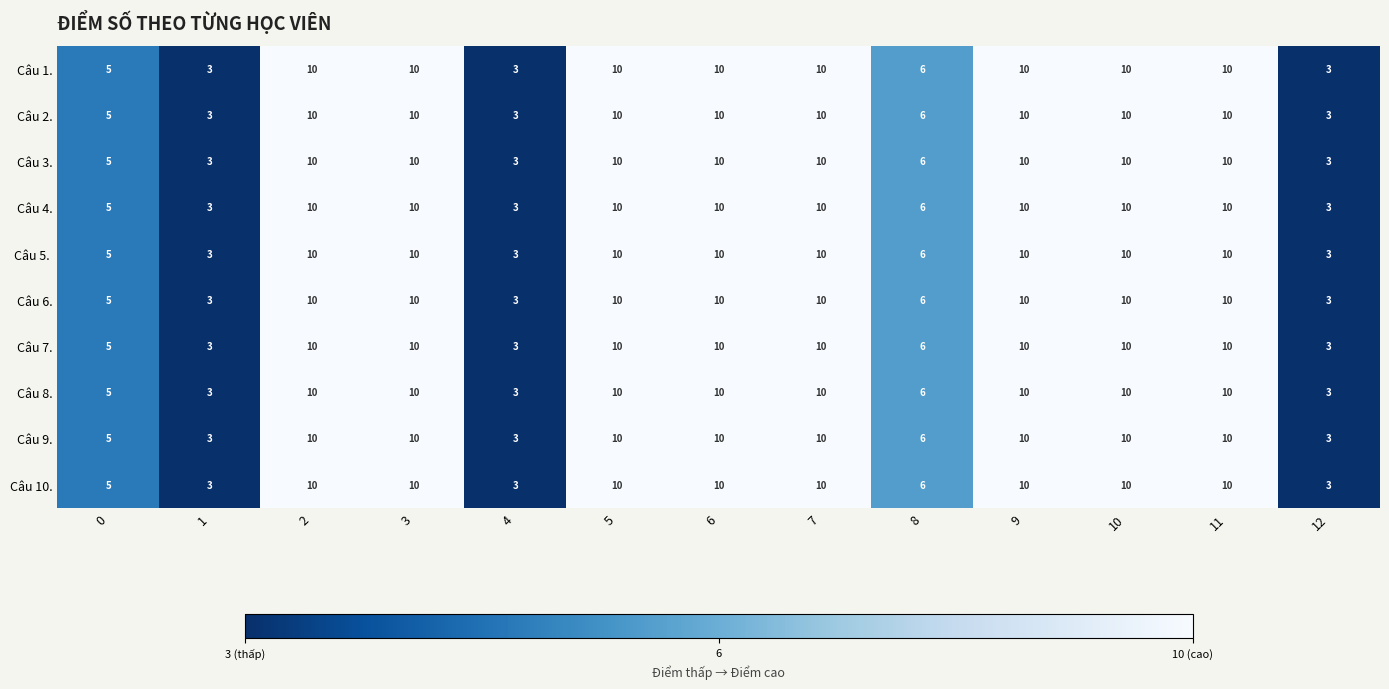

Is the value of Câu 9. at 0 greater than the value of Câu 4. at 12?

Yes